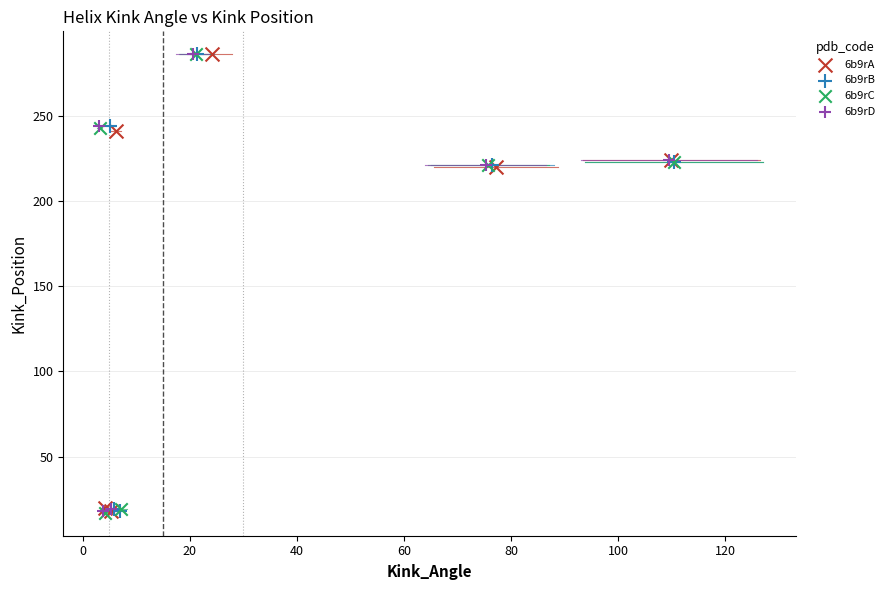

What are all the series names shown in the legend?

6b9rA, 6b9rB, 6b9rC, 6b9rD